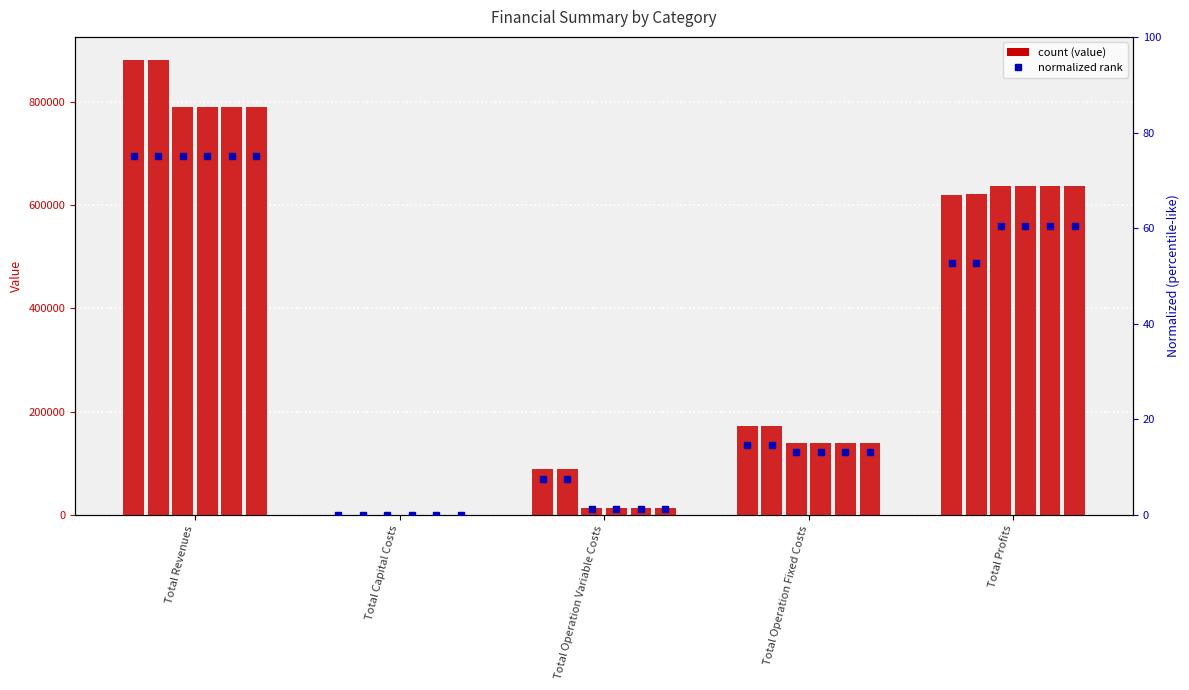

True or false: the data shows 3.3 at Total Operation Fixed Costs.

False